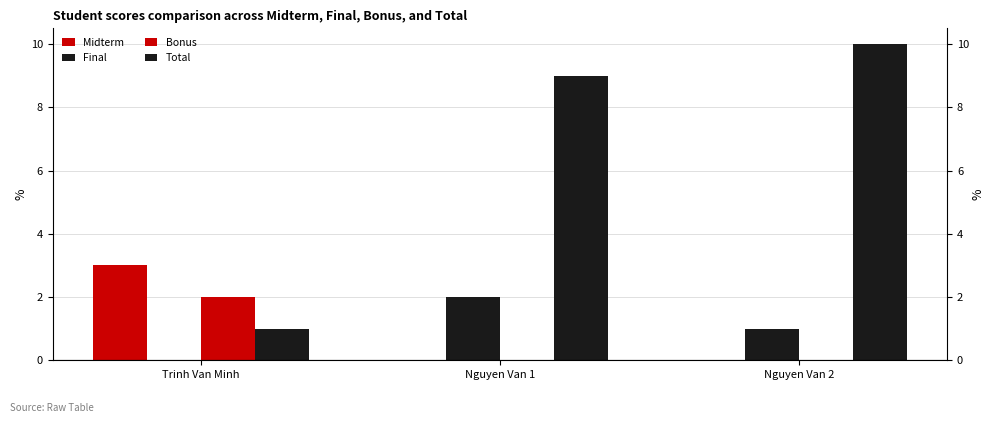

What is the value of the Total bar at the 3rd from the left?

10